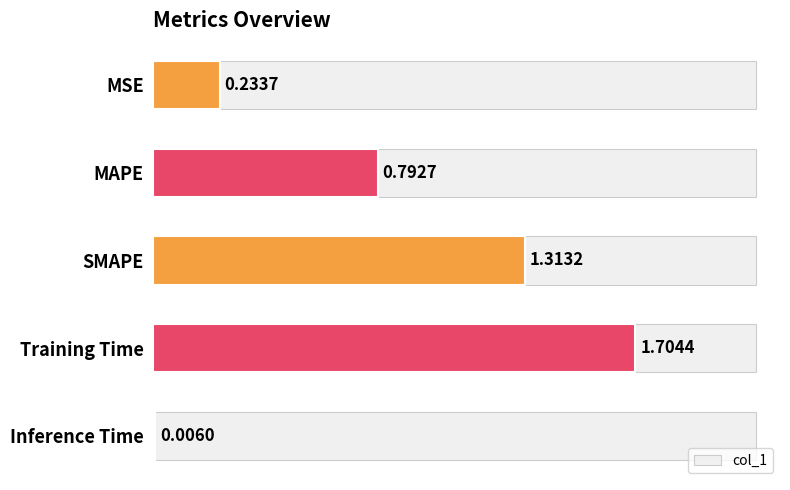

How many distinct data groups are displayed?

1